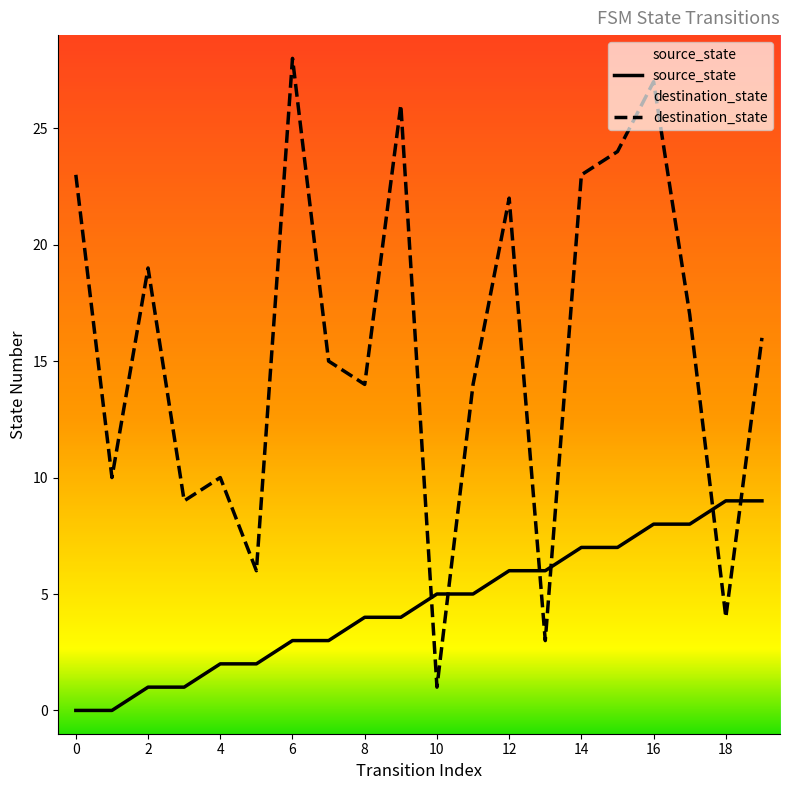

What is the difference between the destination_state values at 1 and 3?

1